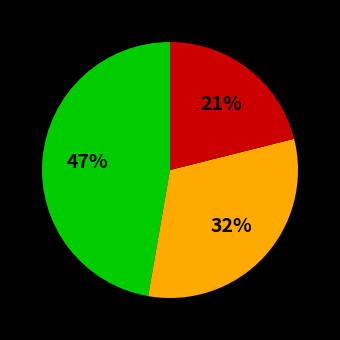

To the nearest percent, what is the difference between the largest and smallest slice percentages?

26%